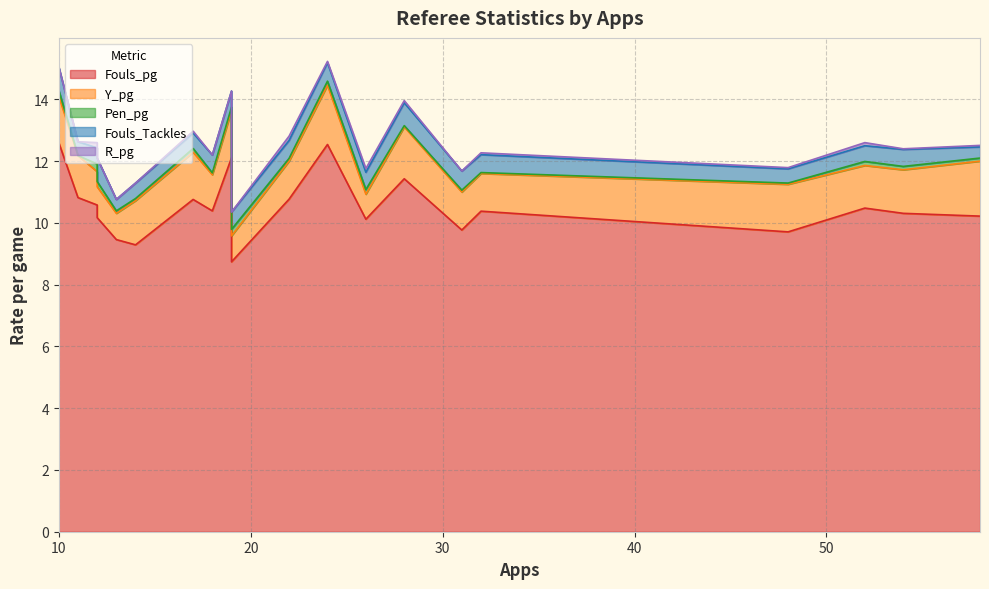

True or false: Fouls_Tackles has more than 1 interior local peaks.

True